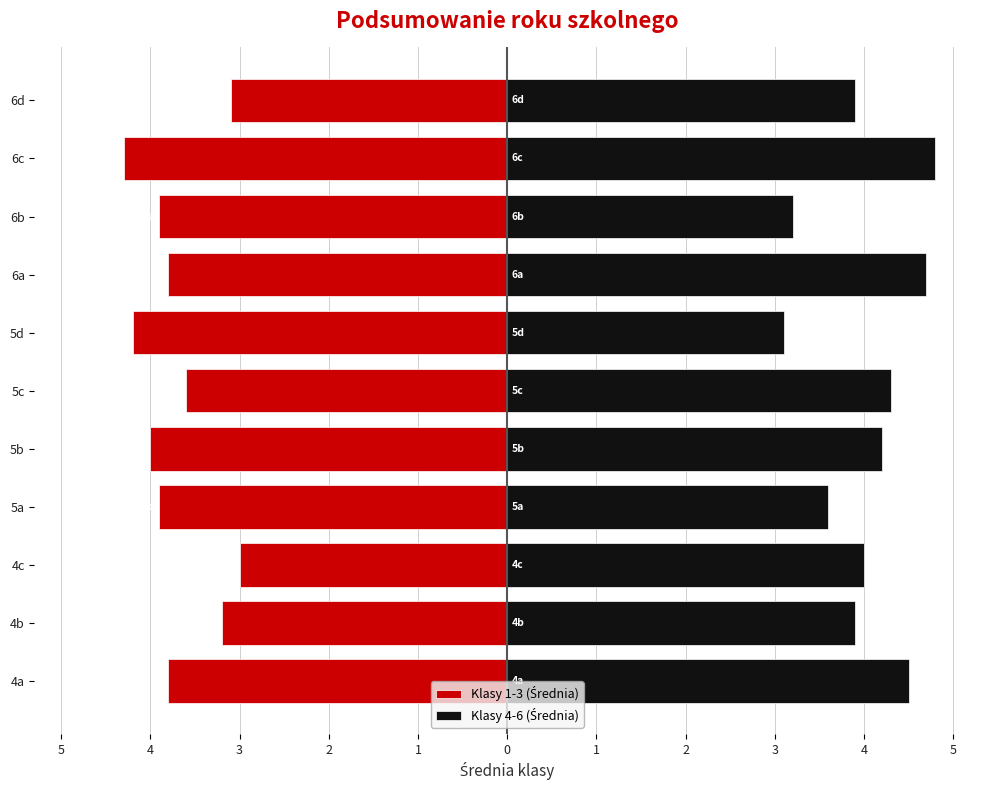

What is the difference between the second highest and minimum values in the Klasy 1-3 (Średnia) series?

1.2